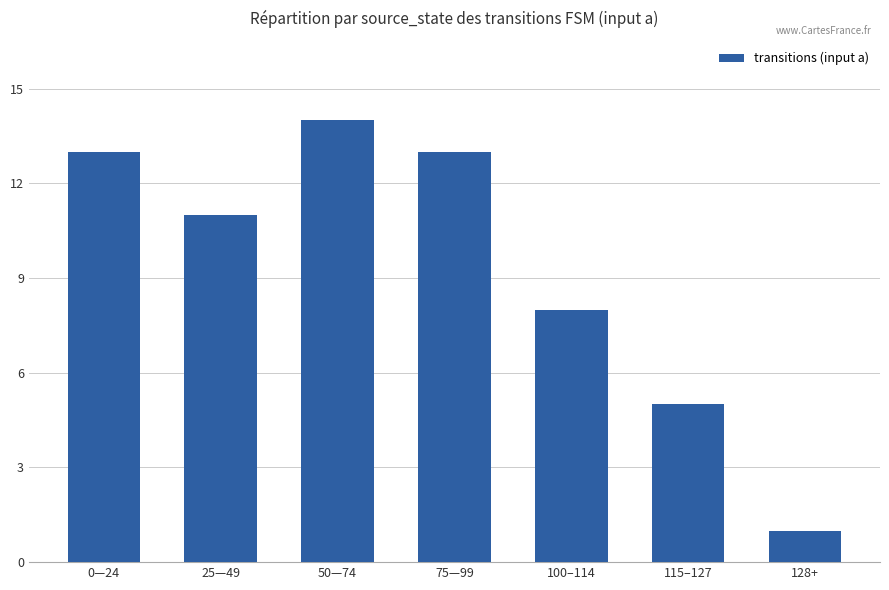

What is the maximum value shown in the chart?

14